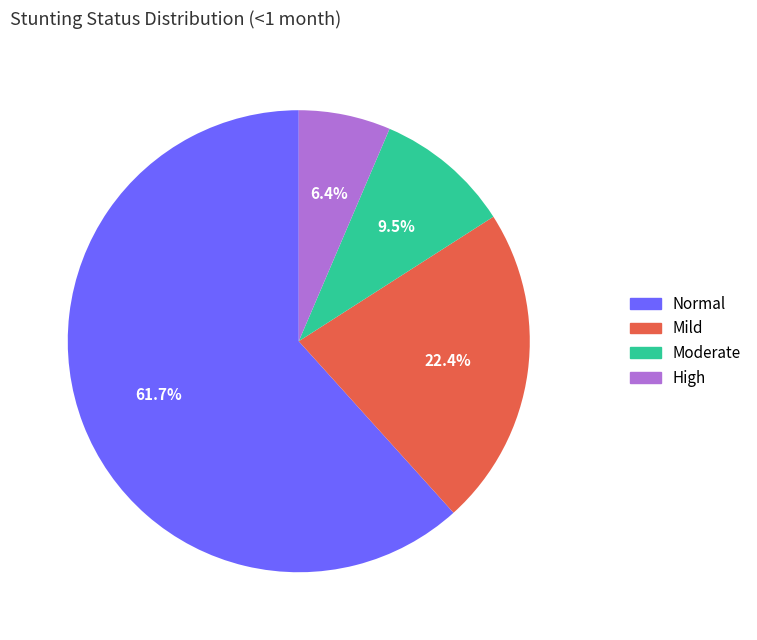

How many segments does this pie chart have?

4